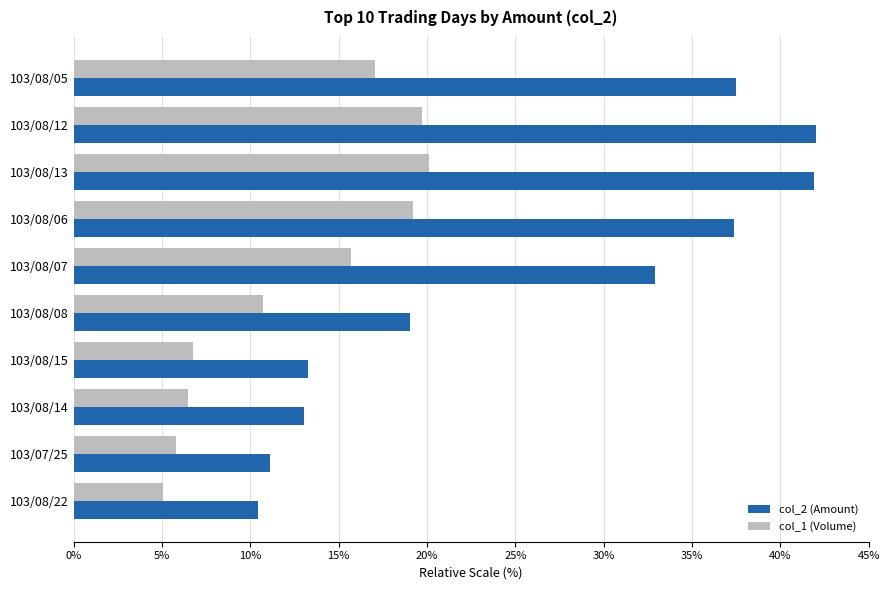

List the series in order of their peak value, highest first.

col_2 (Amount), col_1 (Volume)